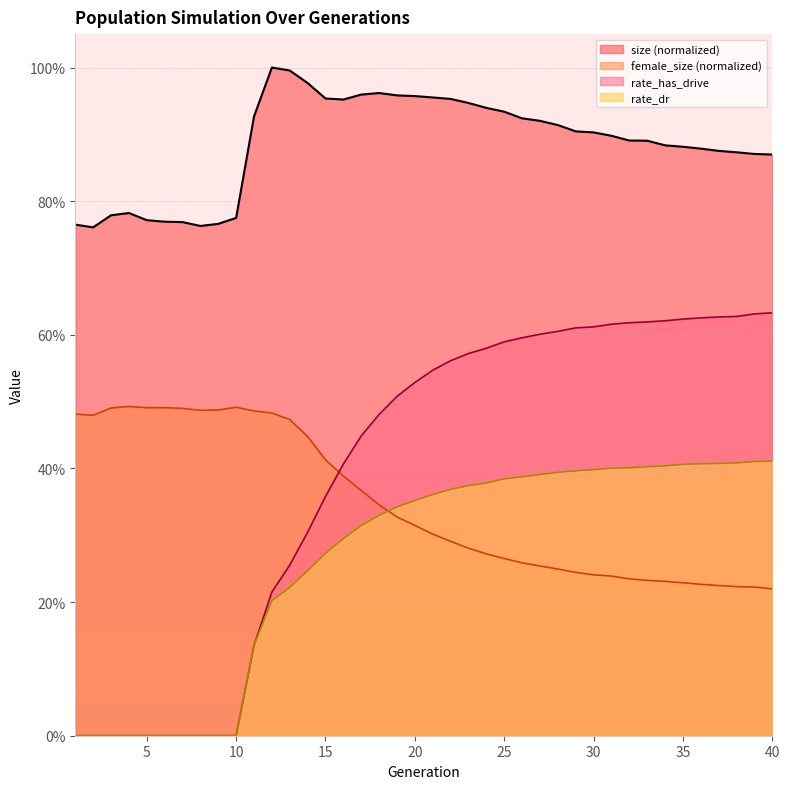

Read the rate_has_drive value at 19.

0.5